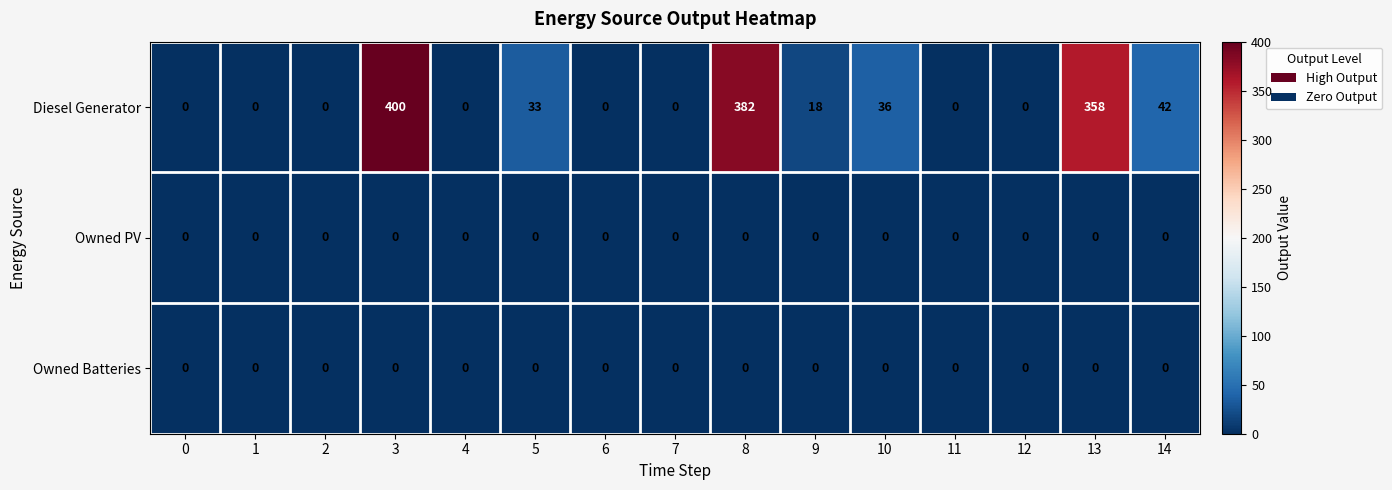

Between 7 and 13, which series saw the biggest shift?

Diesel Generator